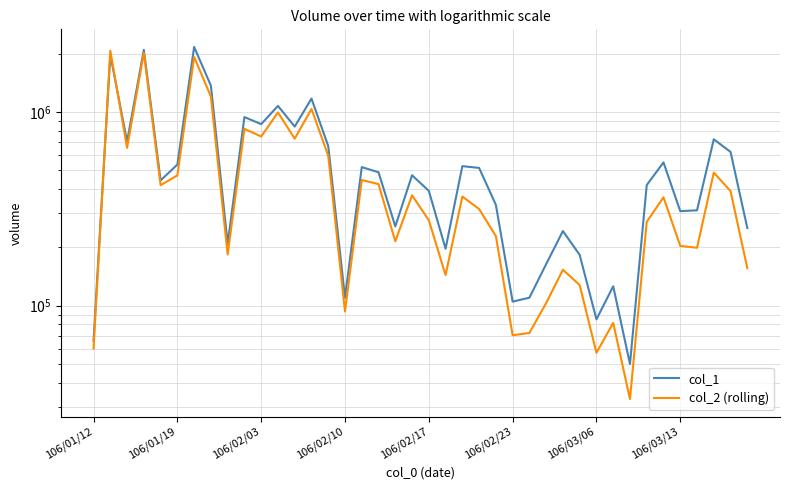

Rank the series at 106/02/17 from highest to lowest value.

col_1, col_2 (rolling)